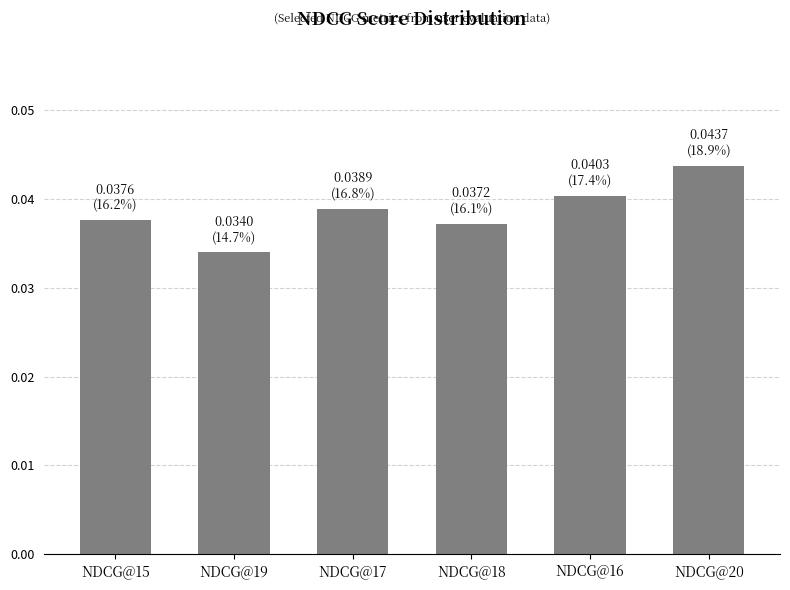

At which label is the value closest to 0?

NDCG@19